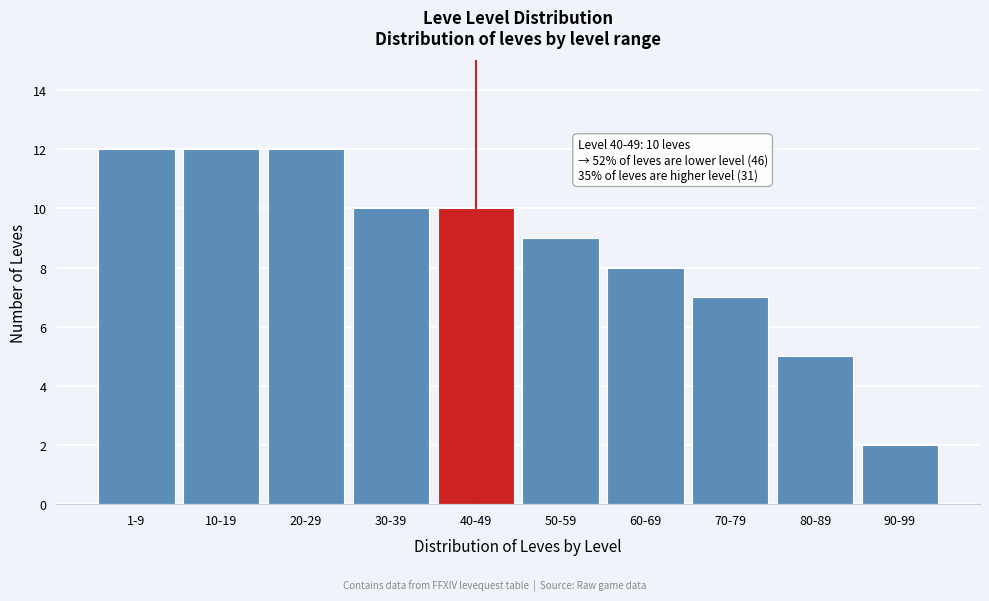

Reading right to left, transcribe all the data shown in this chart.

2	5	7	8	9	10	10	12	12	12